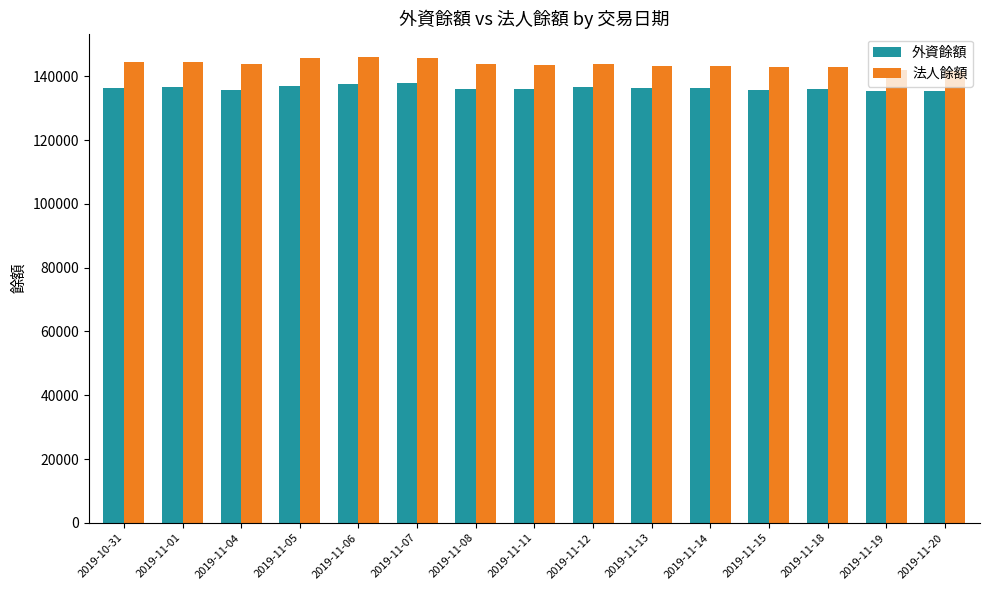

The value of 法人餘額 at 2019-11-14 is 77261. True or false?

False